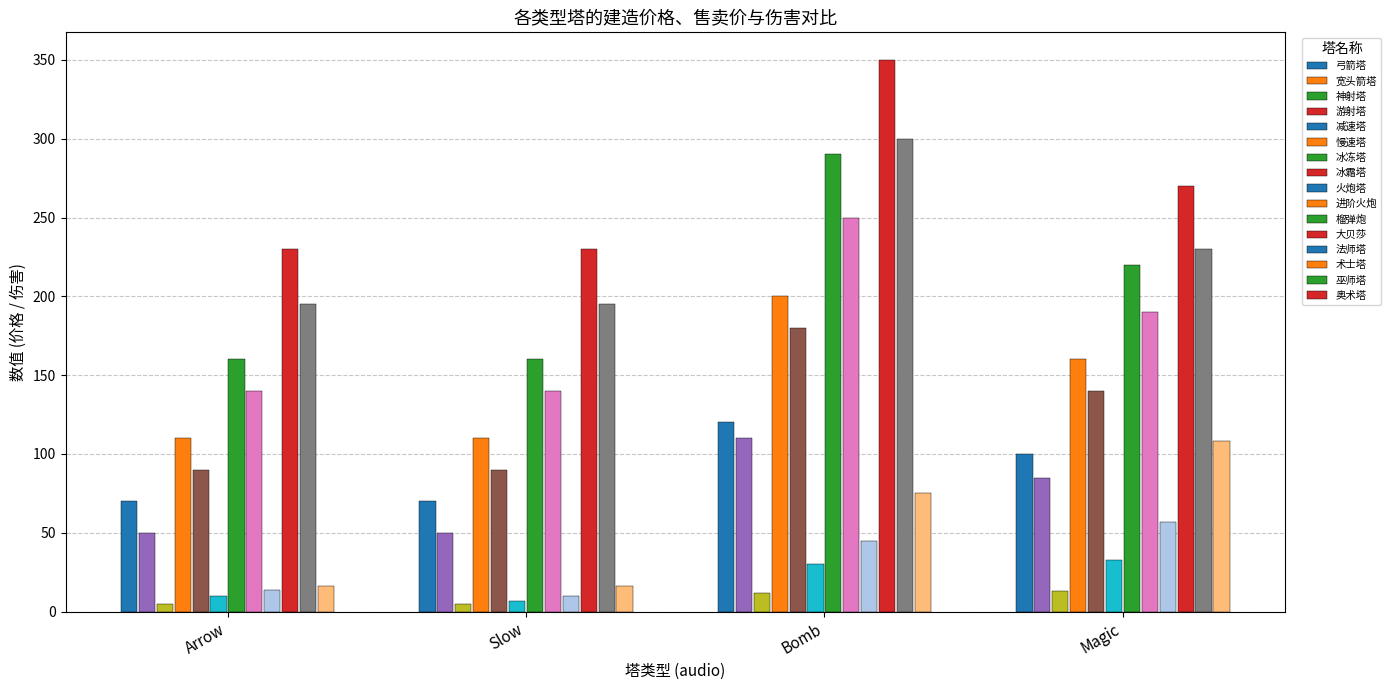

Which series has the largest range (max minus min)?

建造价格